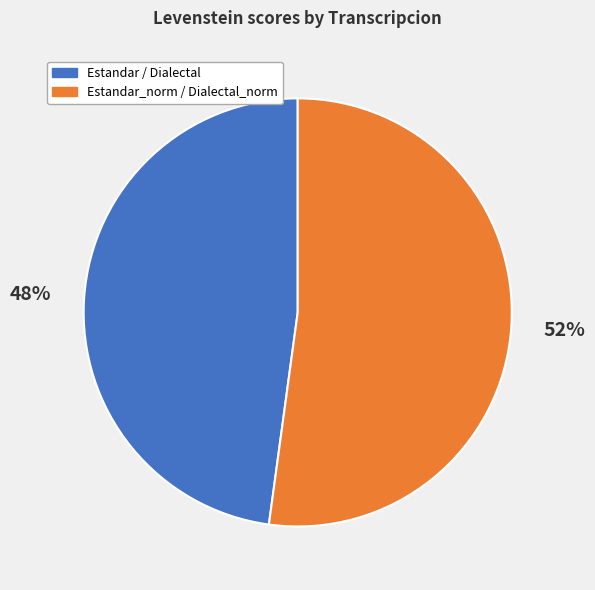

Do Estandar / Dialectal and Estandar_norm / Dialectal_norm together represent more than half of the pie?

Yes